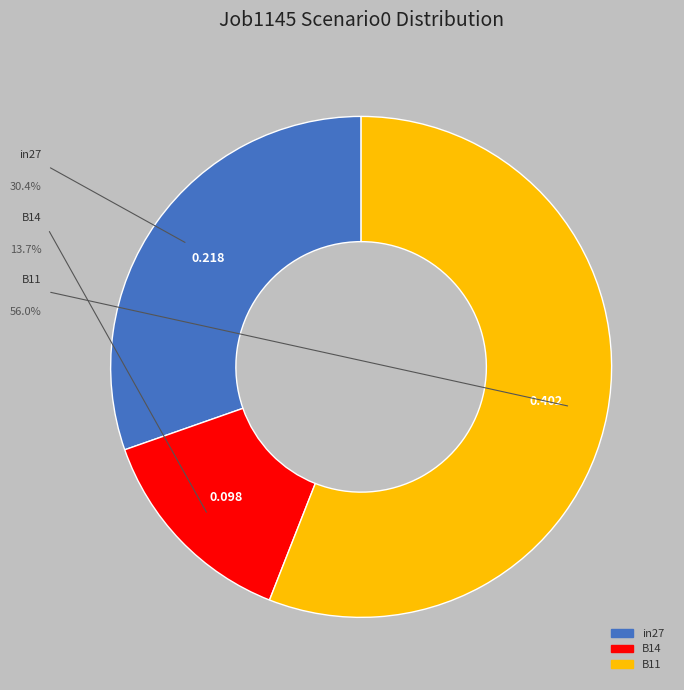

Between B14 and in27, which is larger?

in27